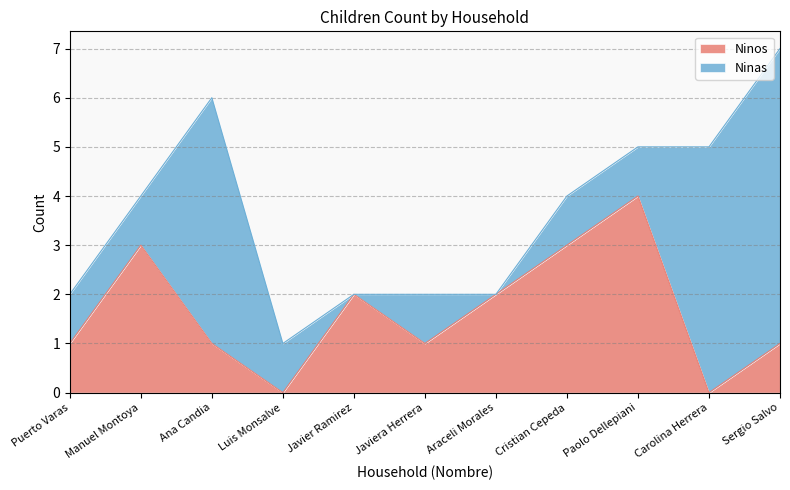

How many data points are above 1?

5